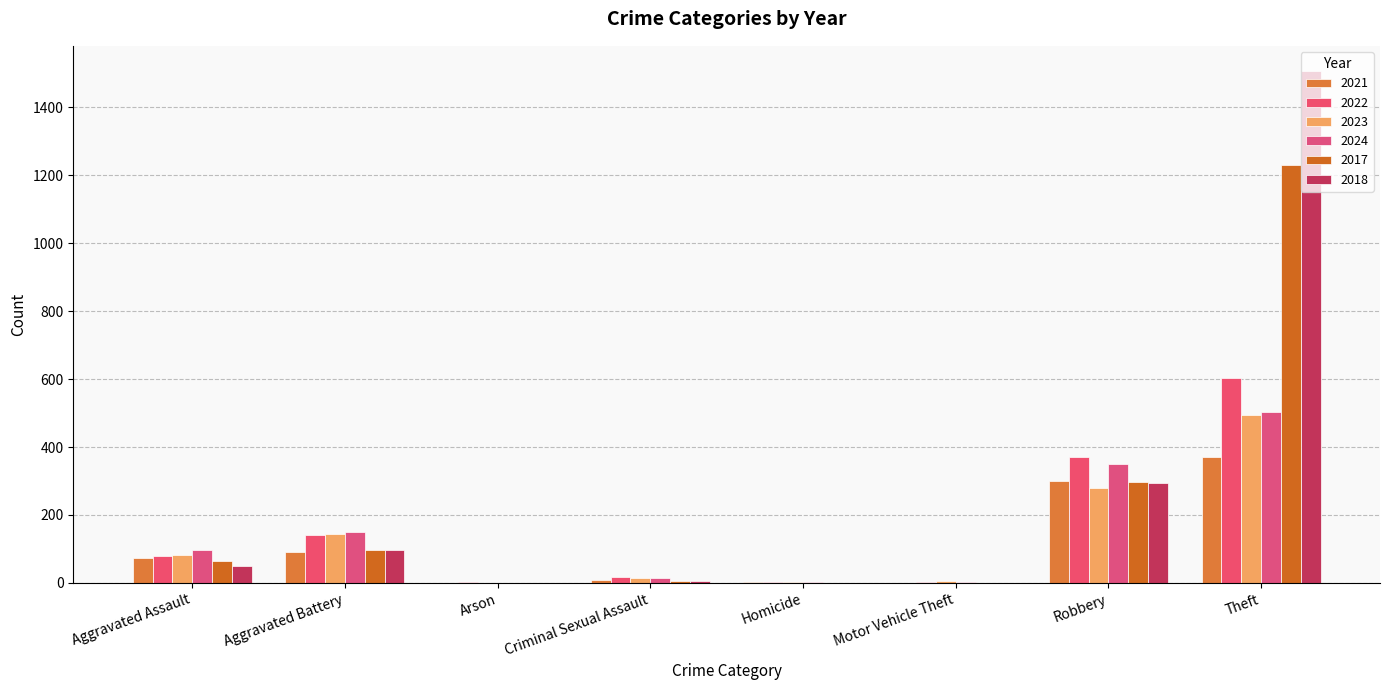

How many groups of bars are there?

8